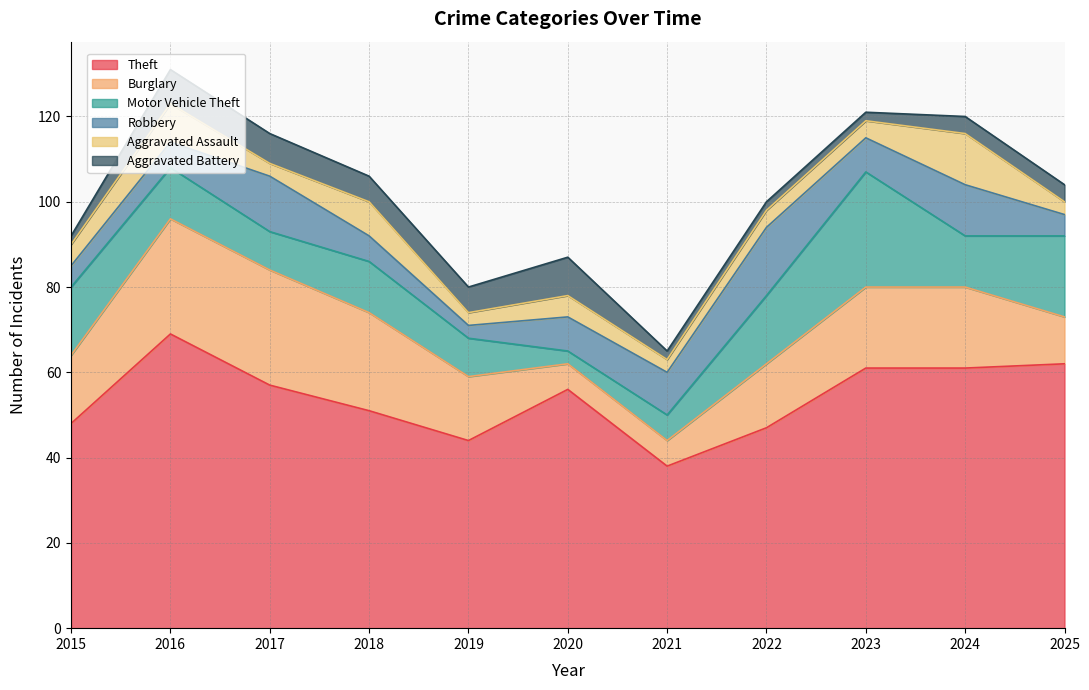

Where is Robbery nearest to the value 9?

2020